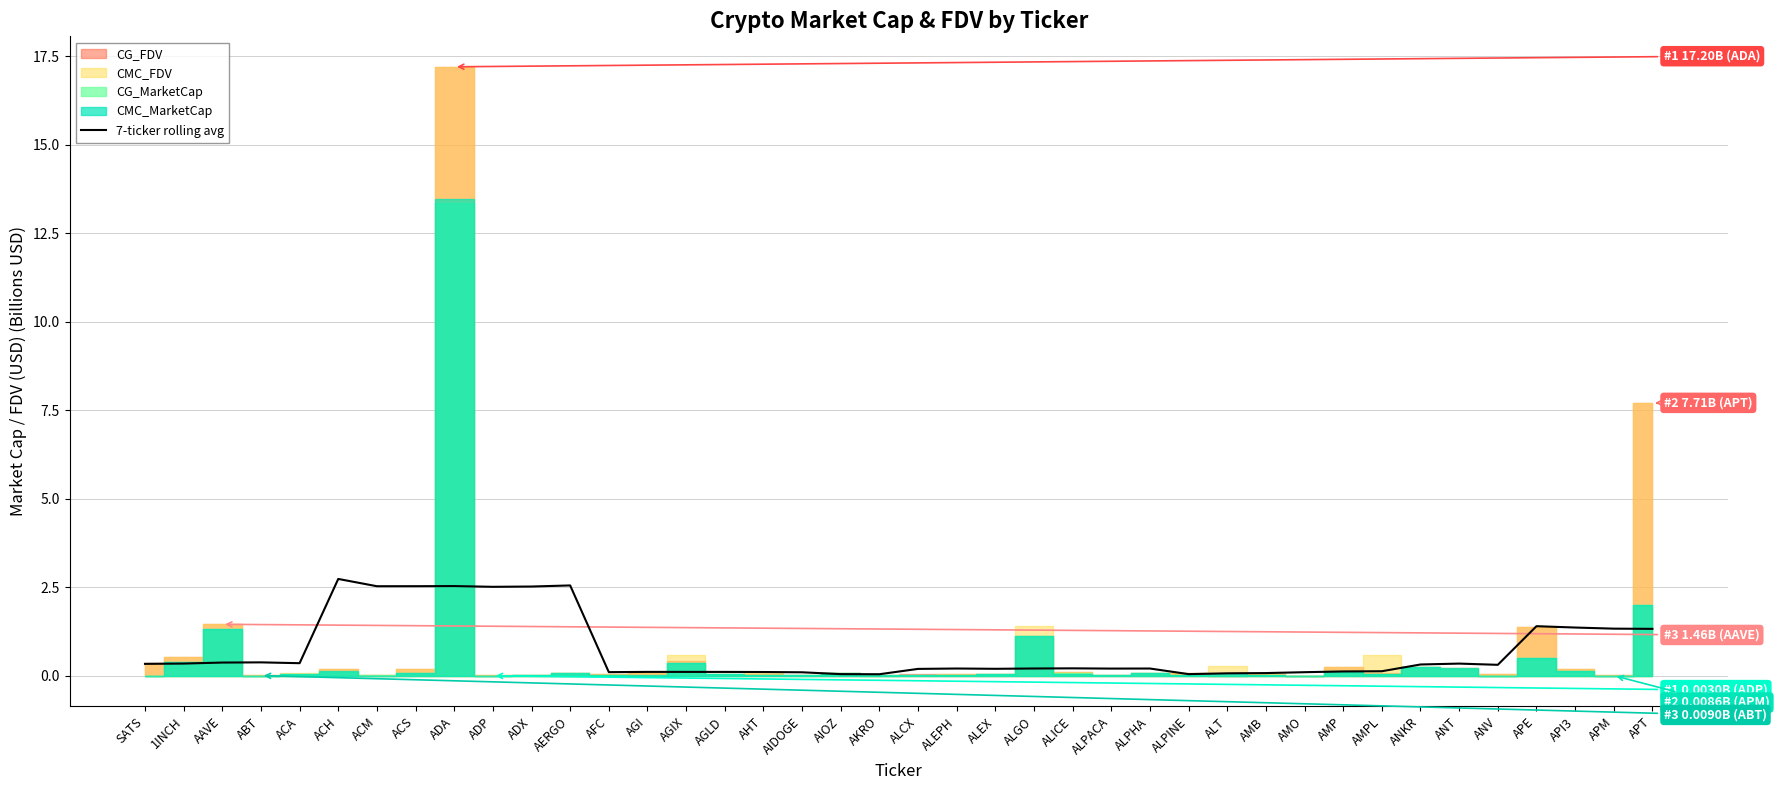

Does the chart display data point markers on the line(s)?

No